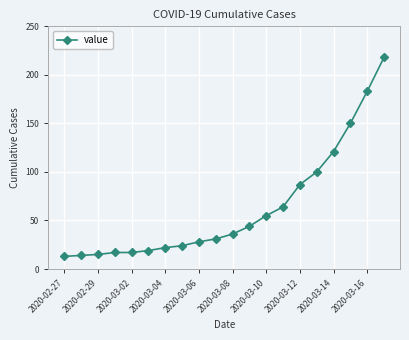

What is the minimum value shown in the chart?

13